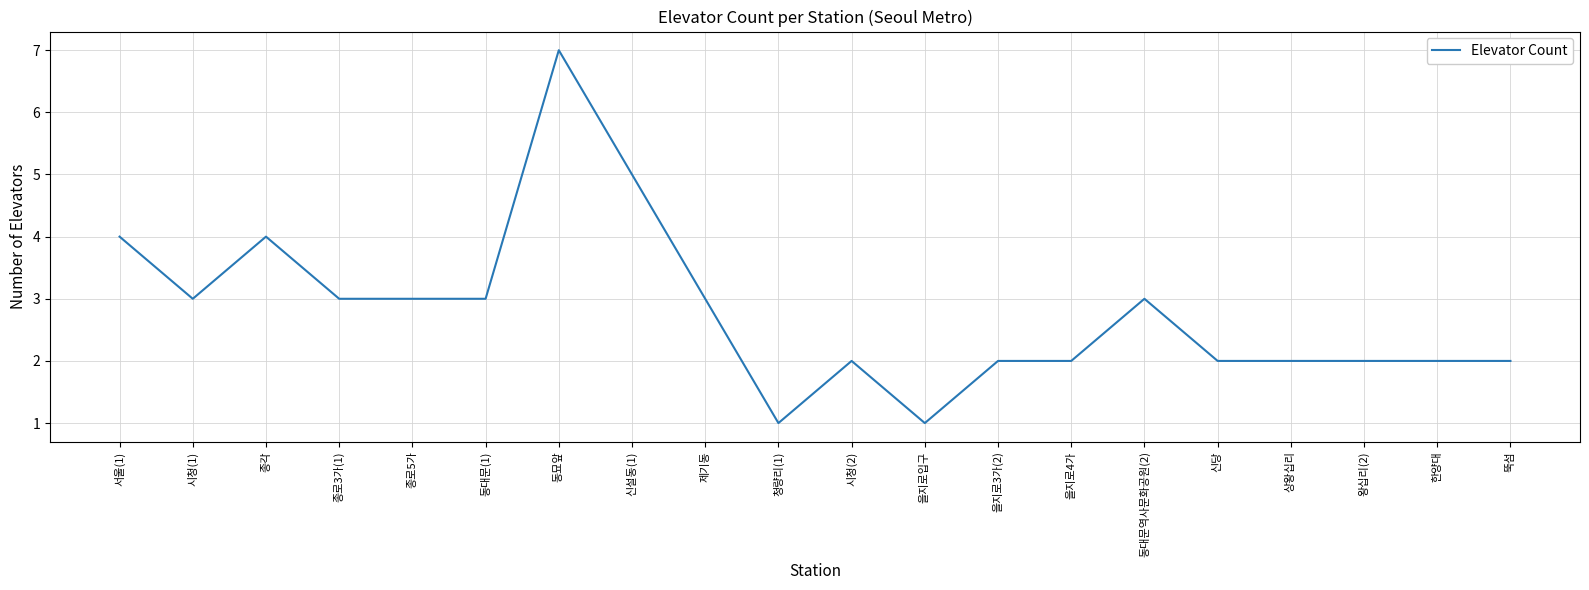

The value at 신설동(1) is 7. True or false?

False